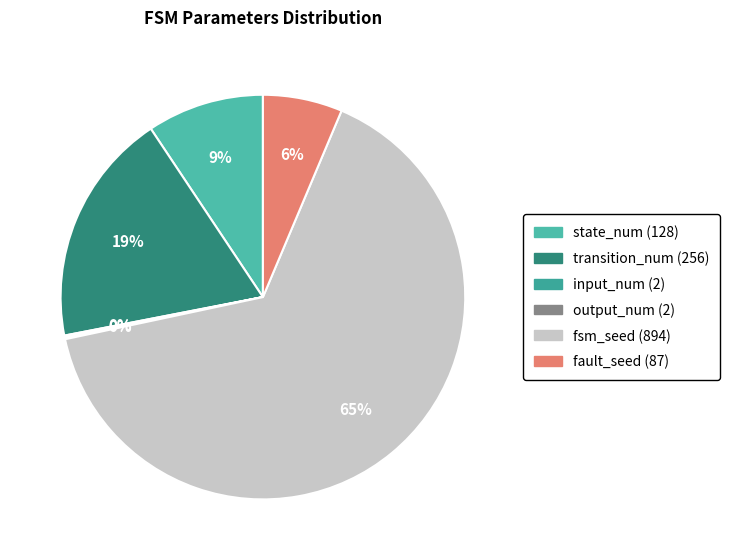

The output_num slice represents 0% of the pie. True or false?

True